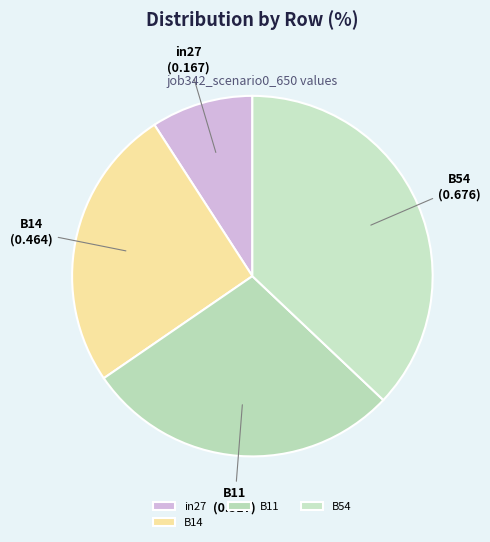

Does B14 account for over 50% of the chart?

No